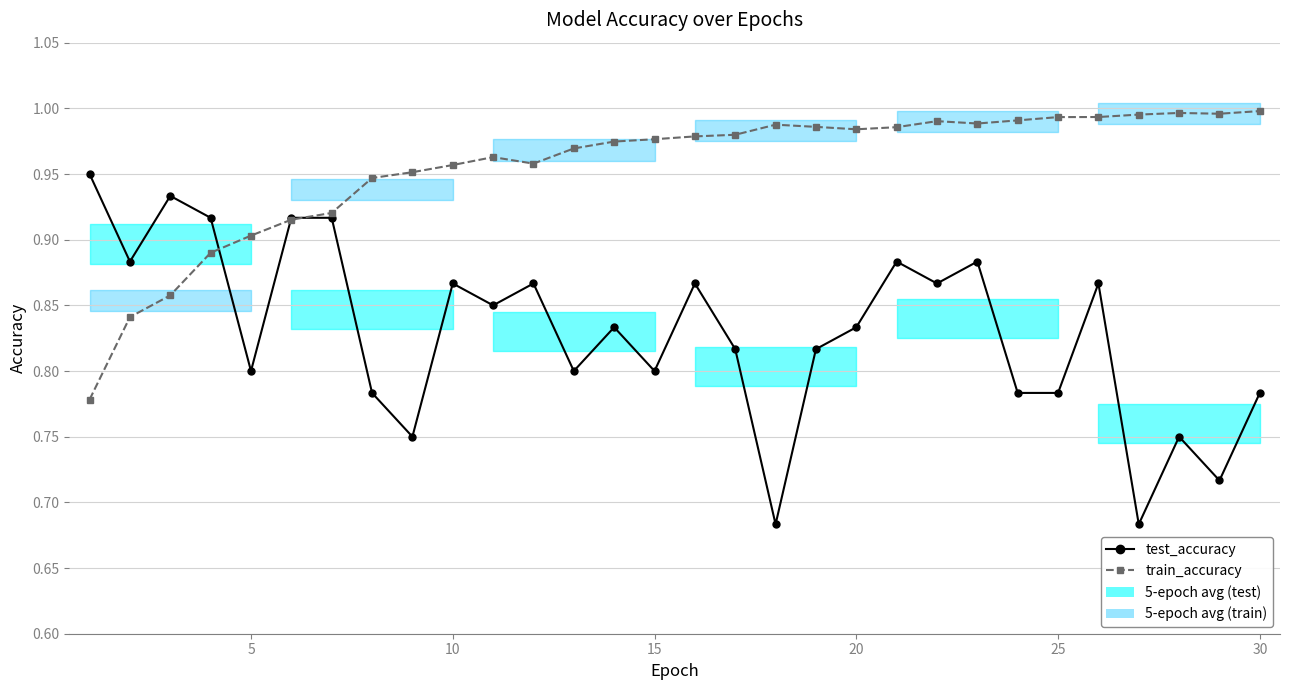

Is the value of test_accuracy at 28 greater than the value of train_accuracy at 29?

No